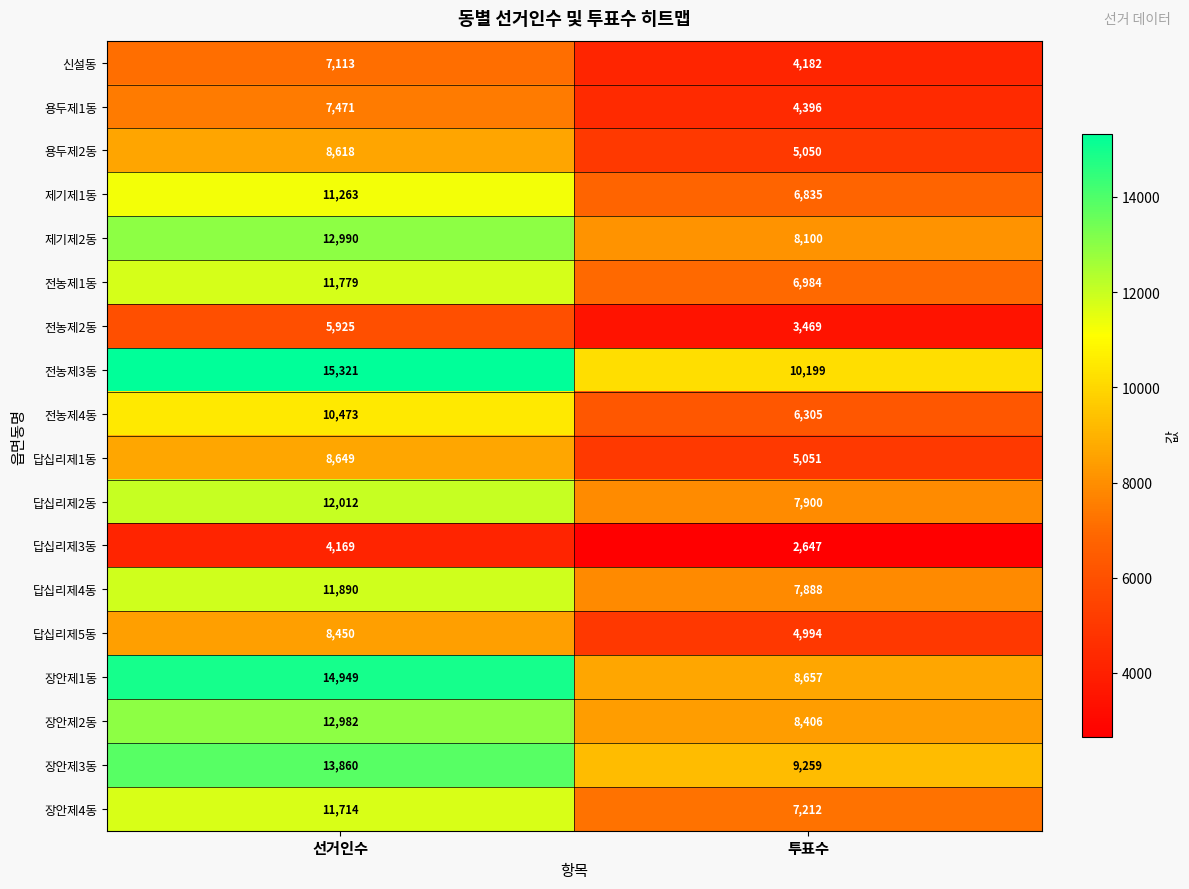

Which series changed the most between 선거인수 and 투표수?

장안제1동